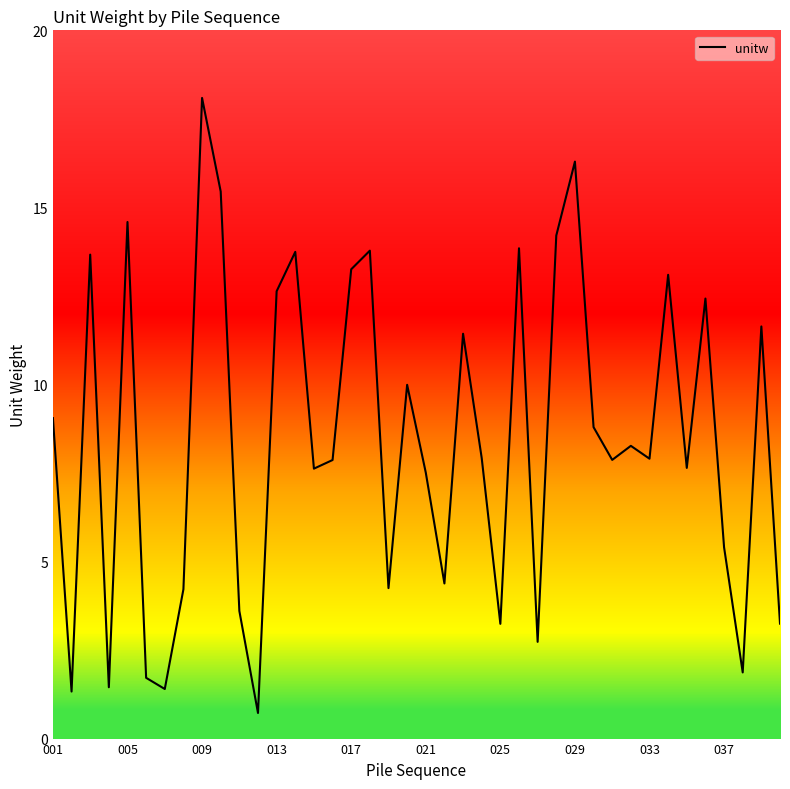

What is the maximum value shown in the chart?

18.1